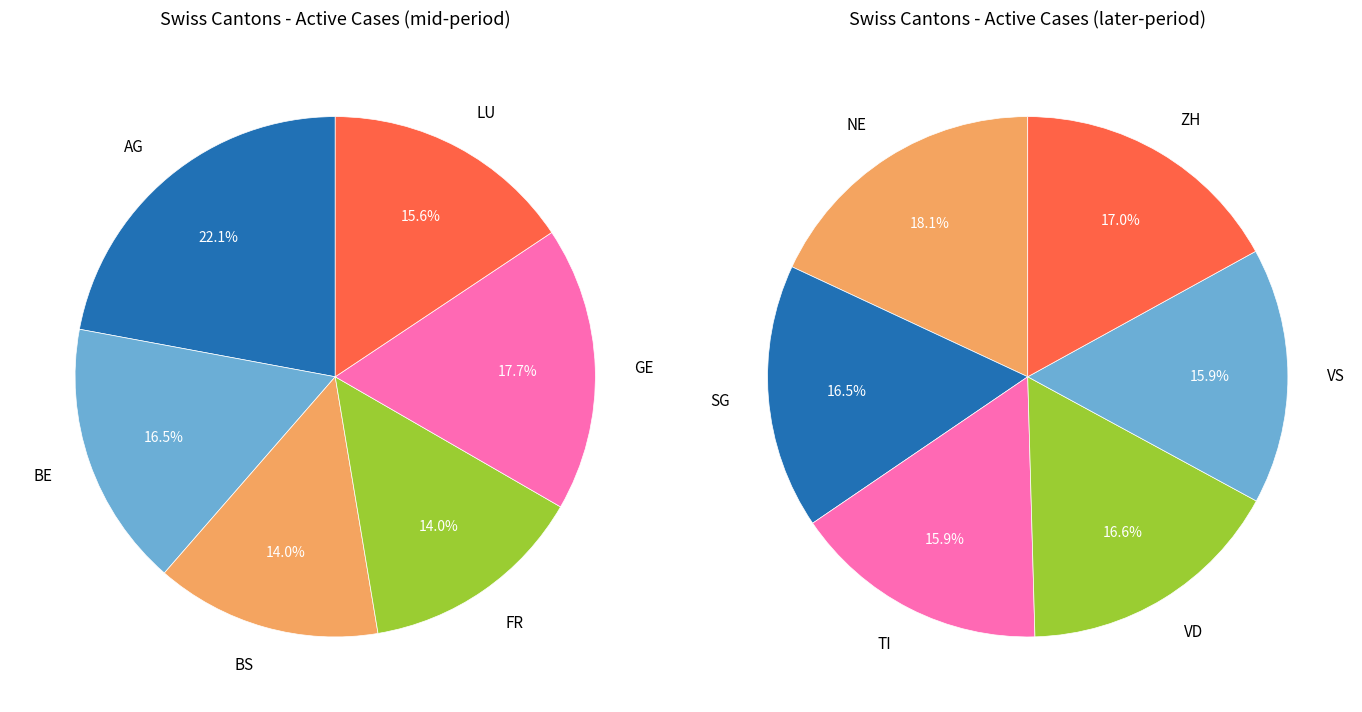

How many segments does this pie chart have?

12